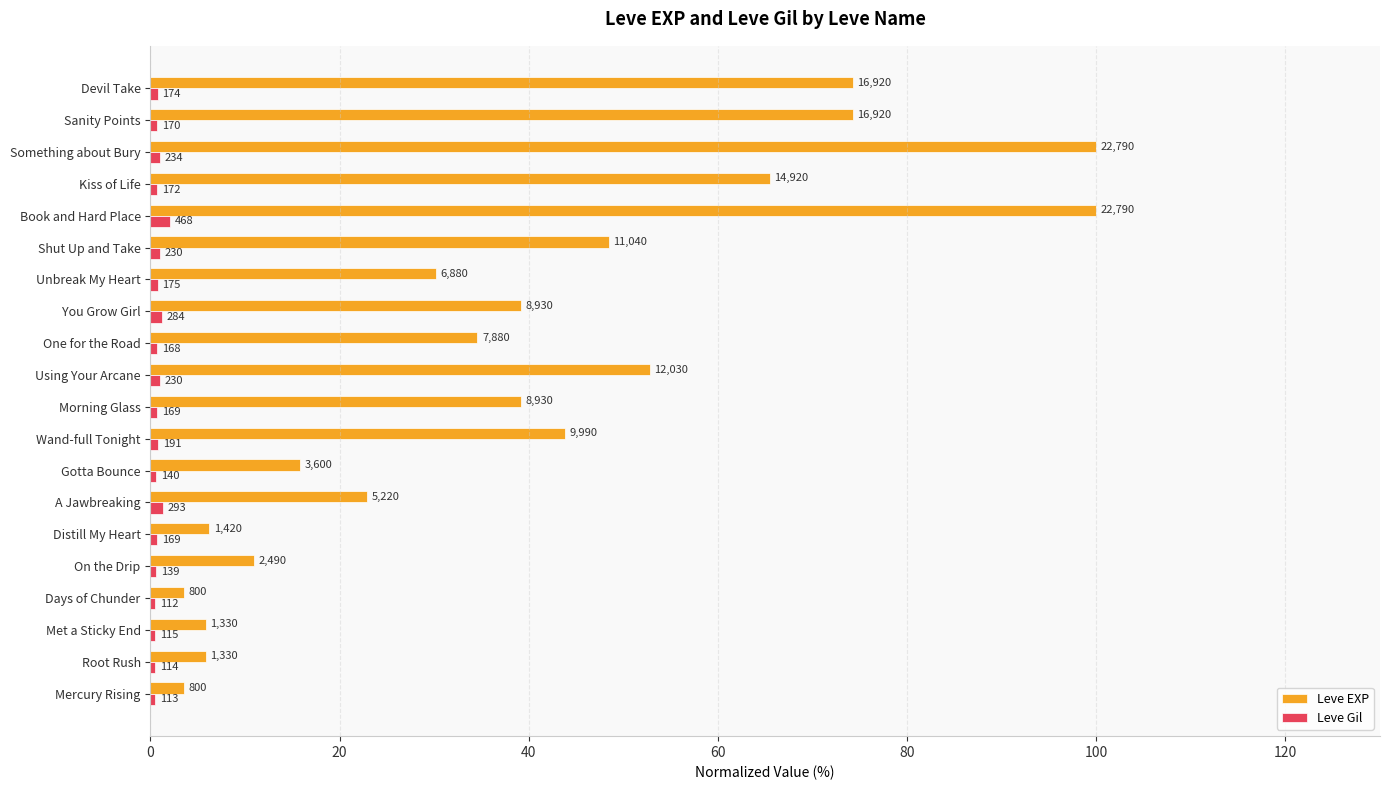

What are all the series names shown in the legend?

Leve EXP, Leve Gil